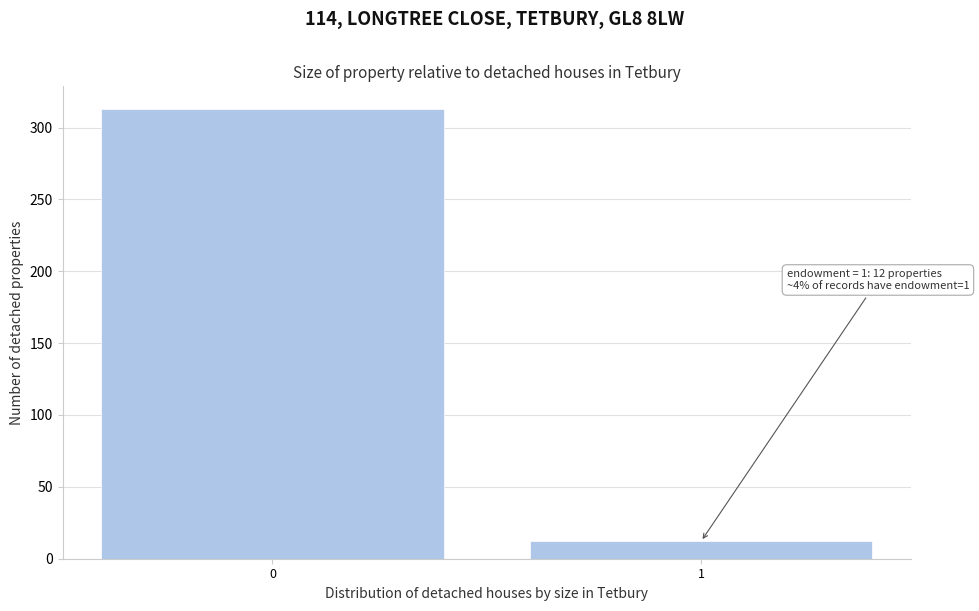

Reading left to right, what are all the values shown in this chart?

313	12